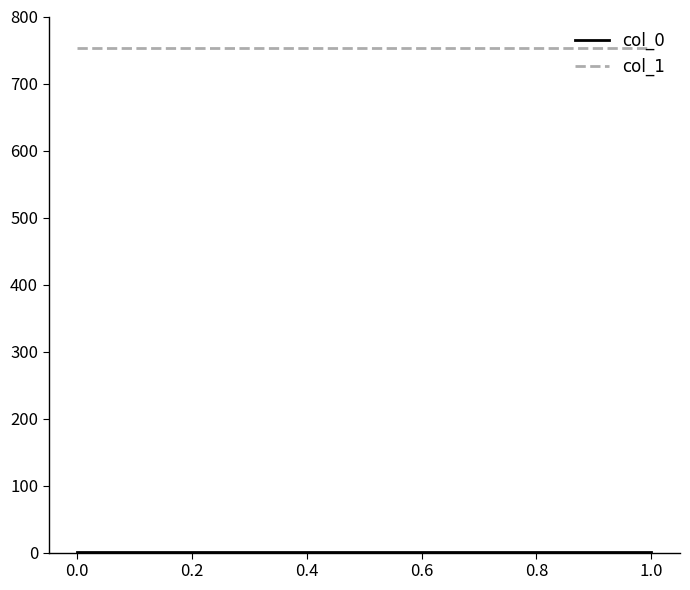

Which series has the largest range (max minus min)?

col_0